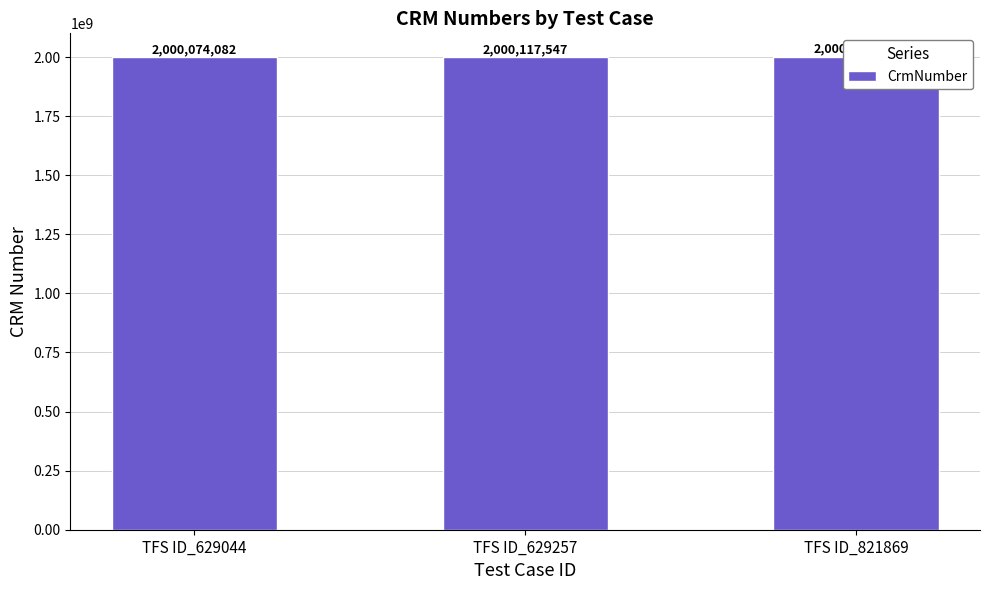

List the labels in order of value, smallest first.

TFS ID_629044, TFS ID_629257, TFS ID_821869